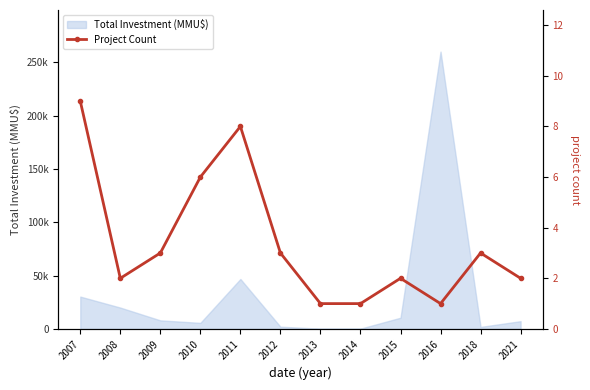

How many interior local peaks (higher than both neighbors) does the data have?

3